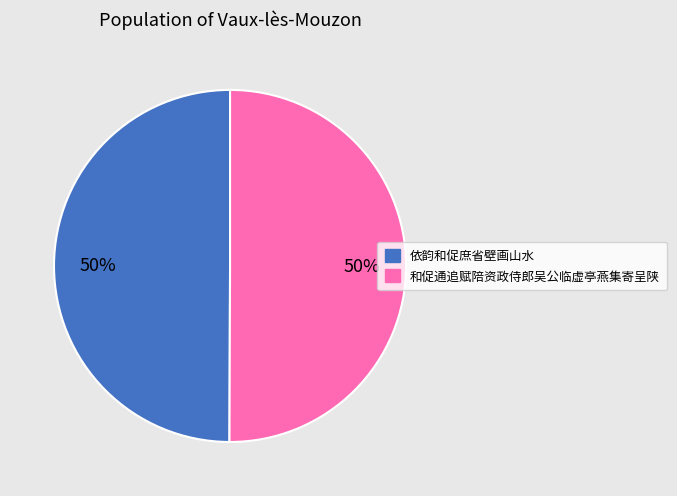

To the nearest percent, what is the average slice percentage?

50%